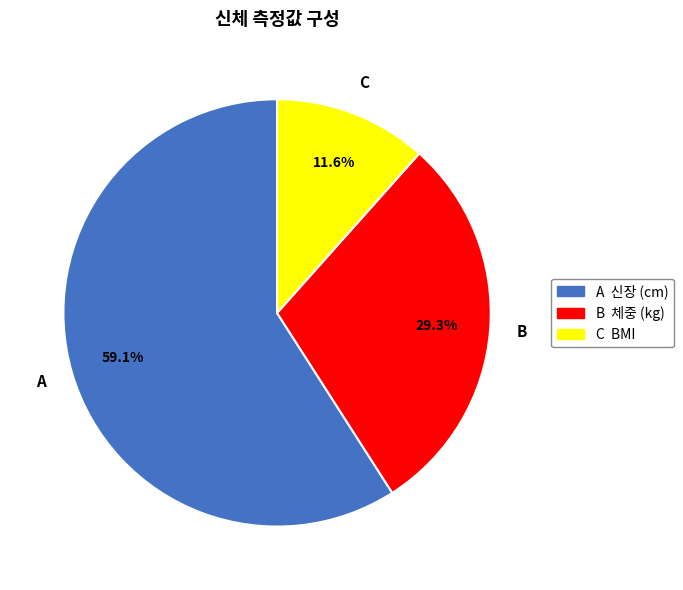

Is there any slice that represents more than half of the pie?

Yes